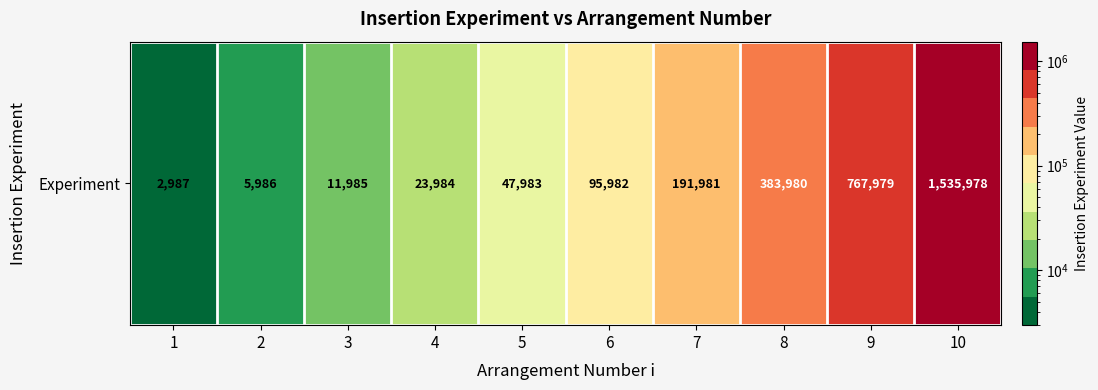

Rank the categories by value from highest to lowest.

10, 9, 8, 7, 6, 5, 4, 3, 2, 1